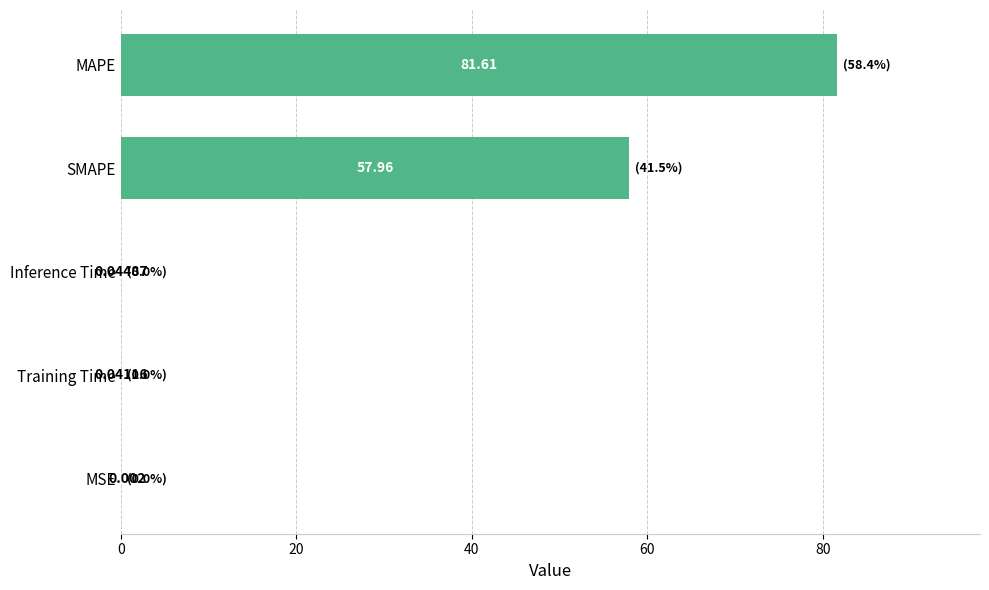

At which category does the chart reach its peak across all series?

MAPE